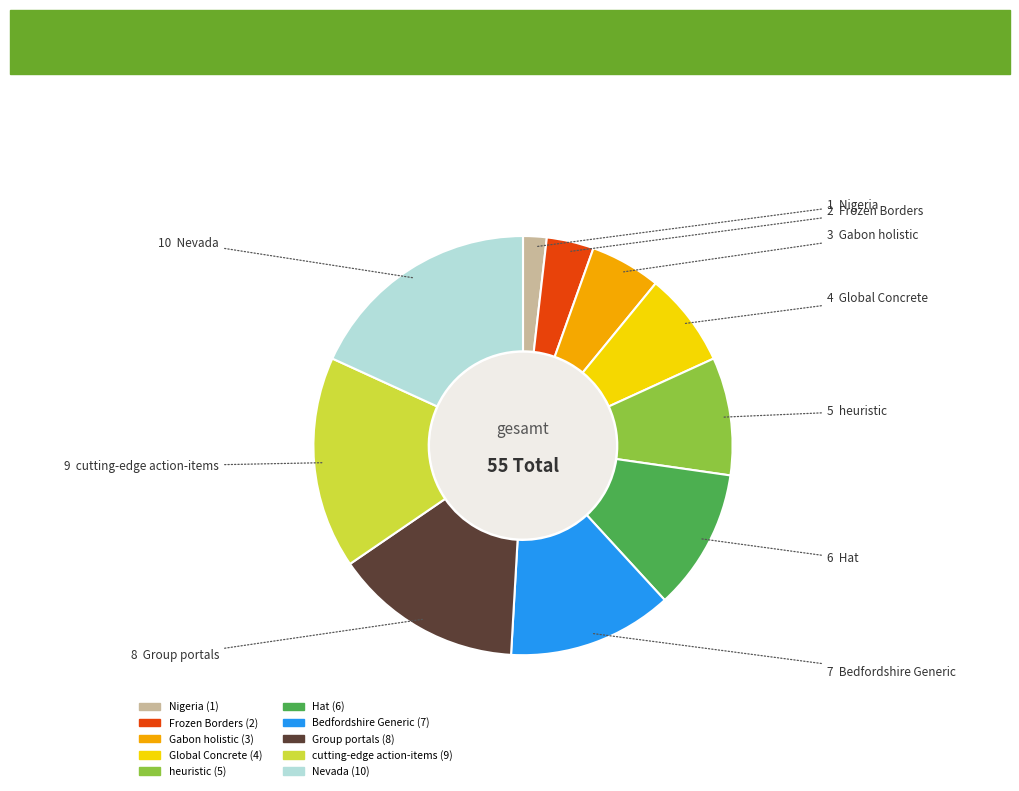

True or false: Bedfordshire Generic accounts for 28% of the total.

False